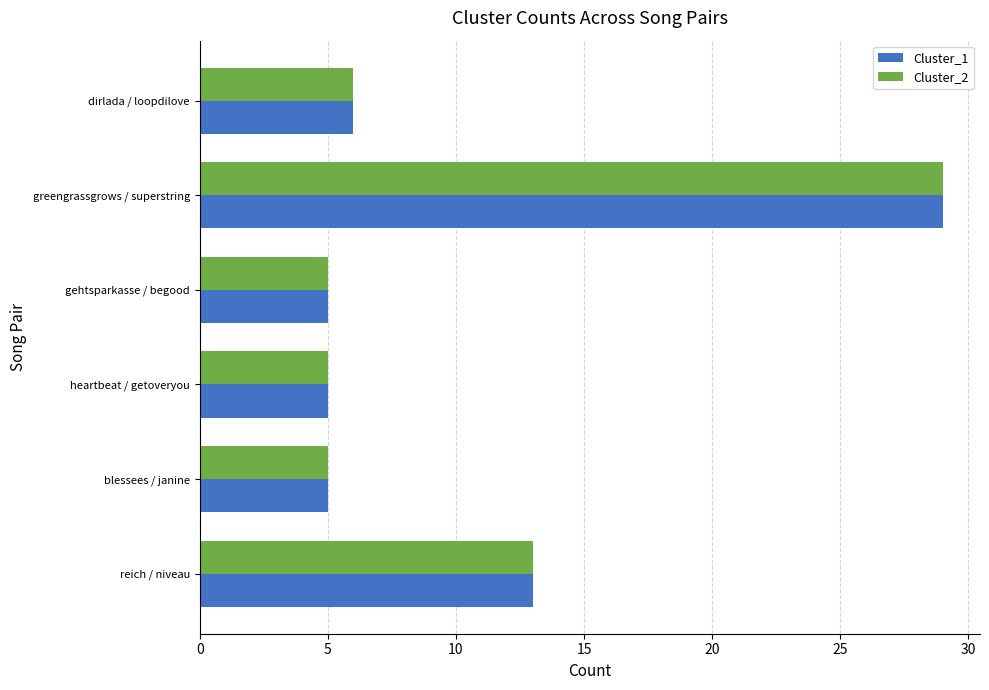

What is the minimum value for Cluster_2?

5